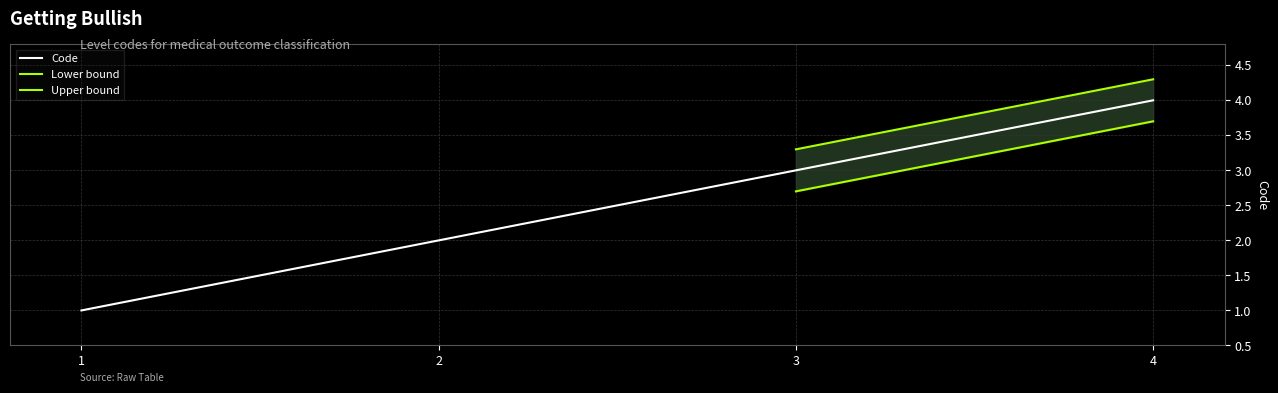

What is the value of the 1st point from the left?

1